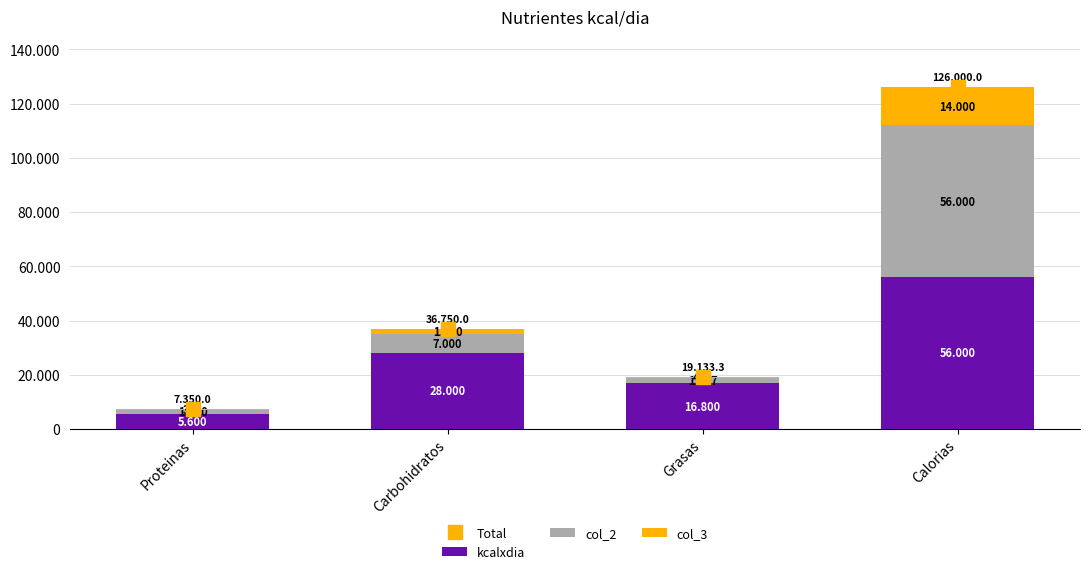

List the labels in order of kcalxdia value, smallest first.

Proteinas, Grasas, Carbohidratos, Calorias